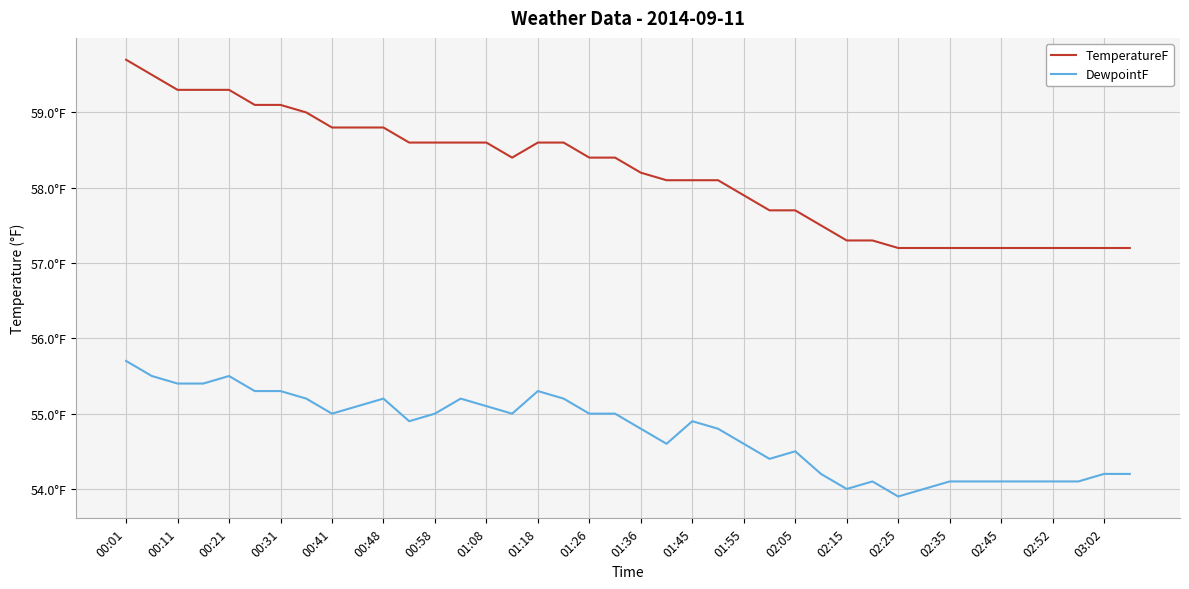

Is this an area chart (filled region under the line)?

No